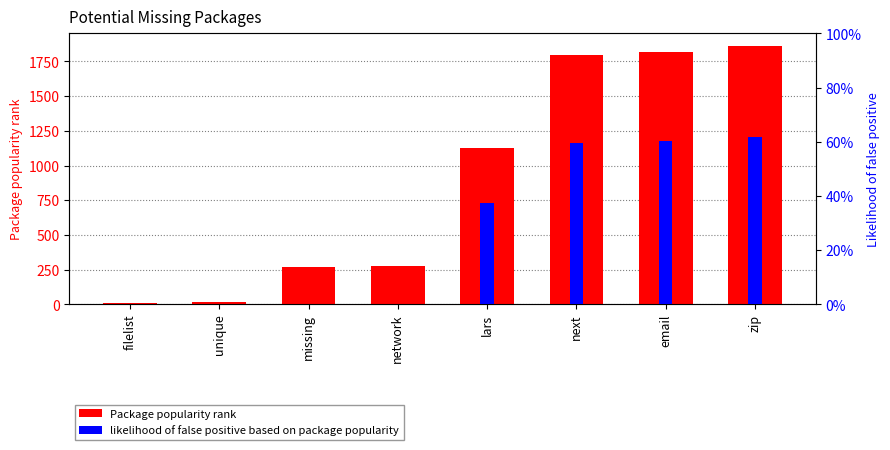

How many values in the likelihood of false positive based on package popularity series exceed 0?

4